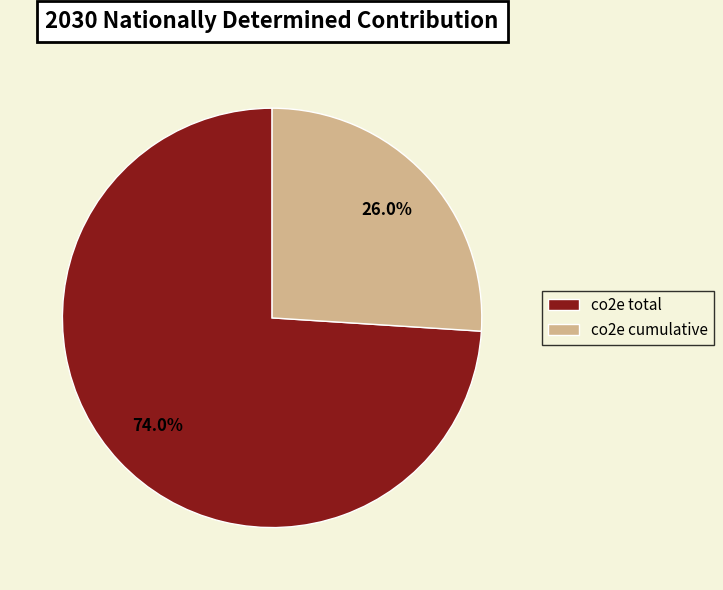

The co2e cumulative slice represents 39% of the pie. True or false?

False